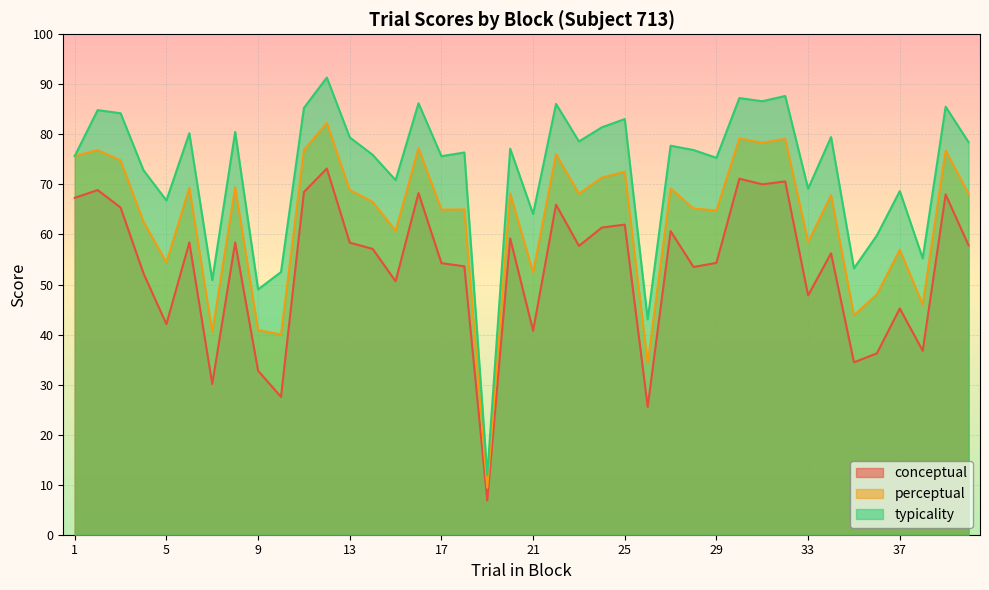

True or false: perceptual and typicality cross at least once.

False